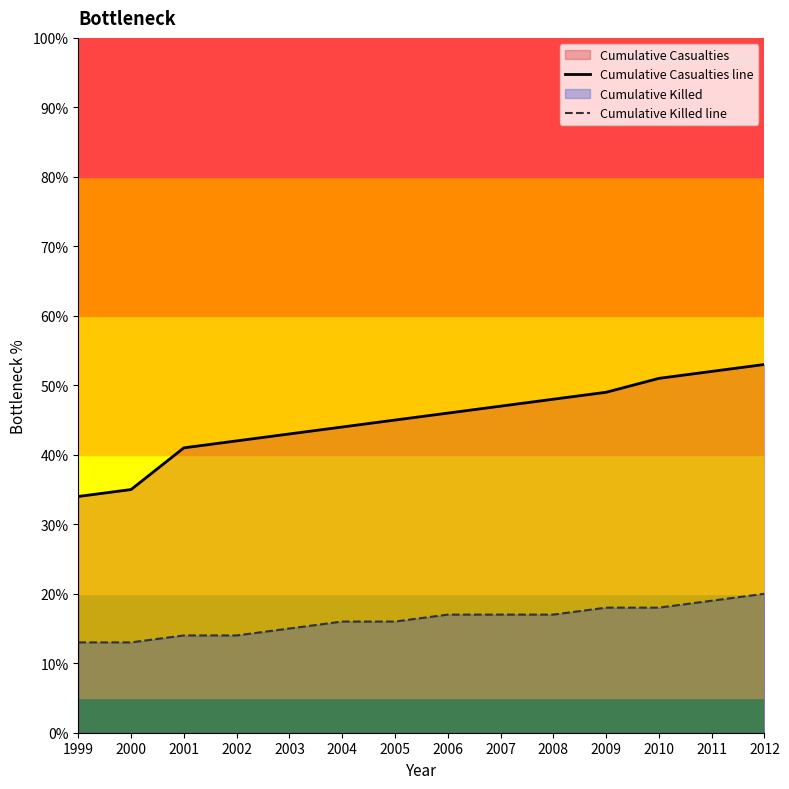

The Cumulative Casualties line series shows 64.2 at 2005. True or false?

False